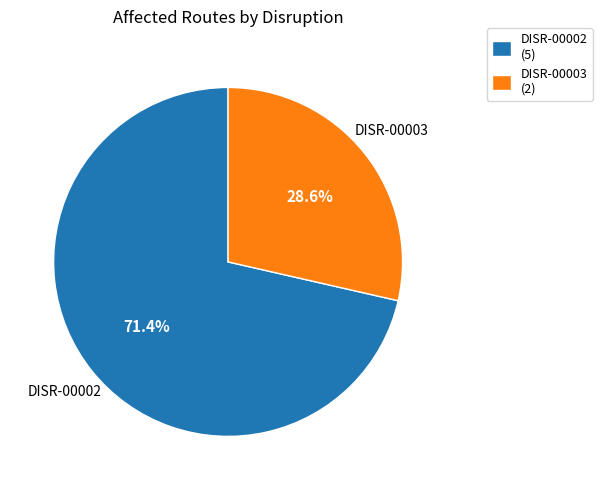

Is there any slice that represents more than half of the pie?

Yes